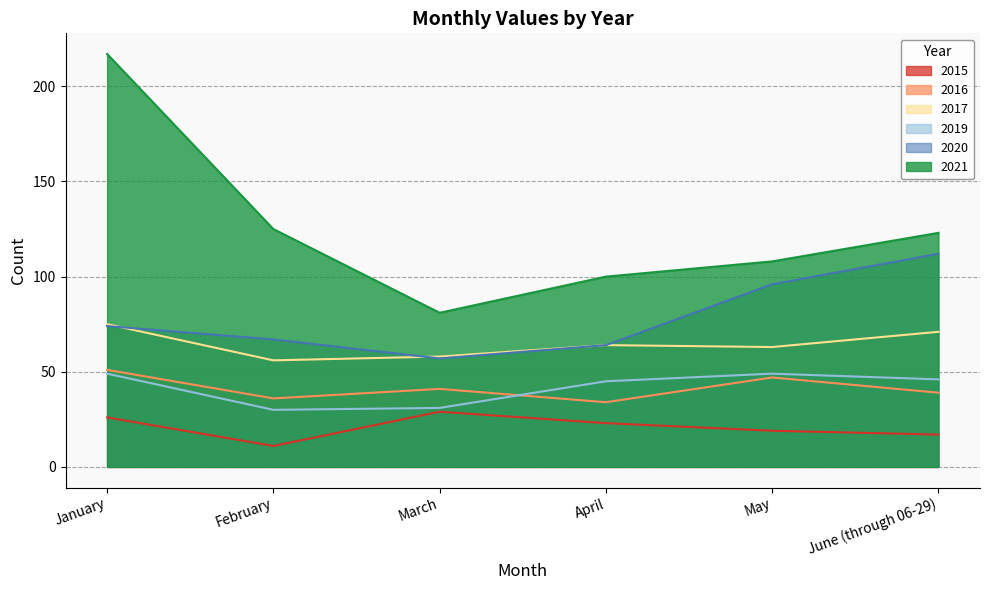

Is the value of 2016 at February greater than the value of 2019 at May?

No